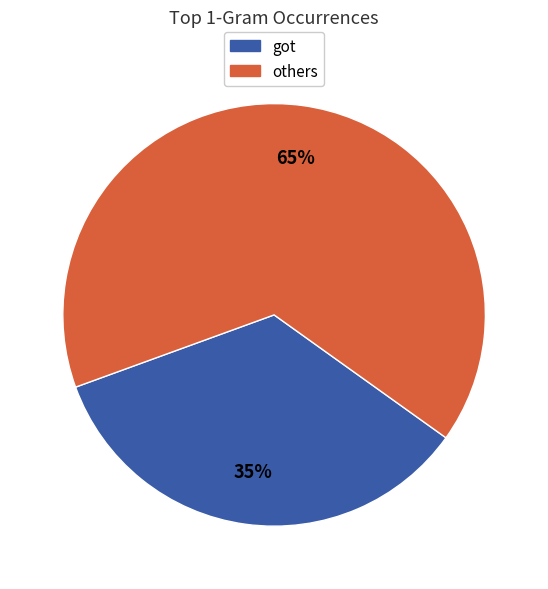

Is there a majority slice in this chart?

Yes